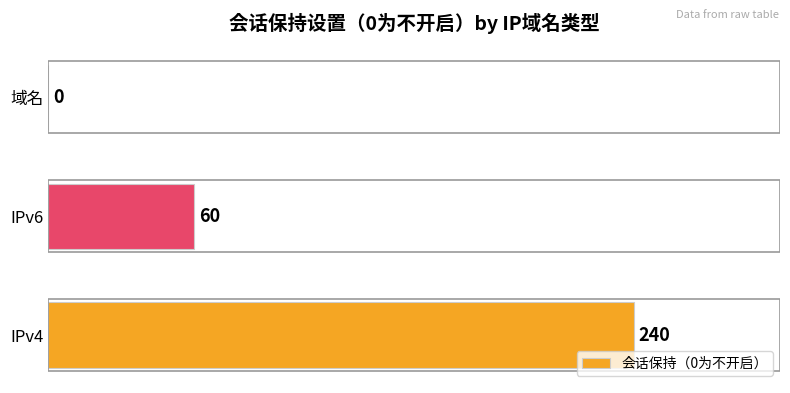

The value at IPv6 is 60. True or false?

True